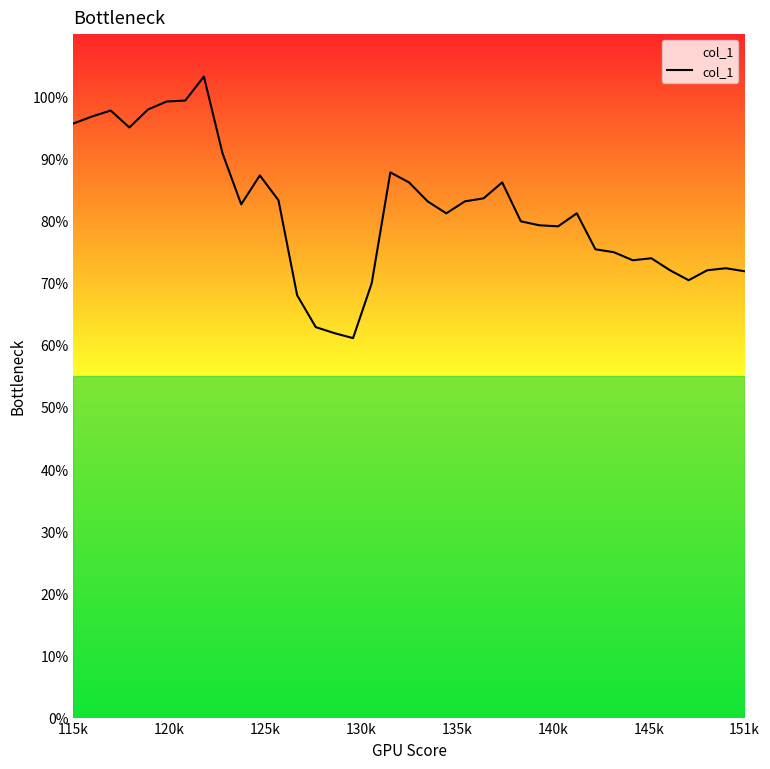

How many interior local valleys (lower than both neighbors) does the data have?

7